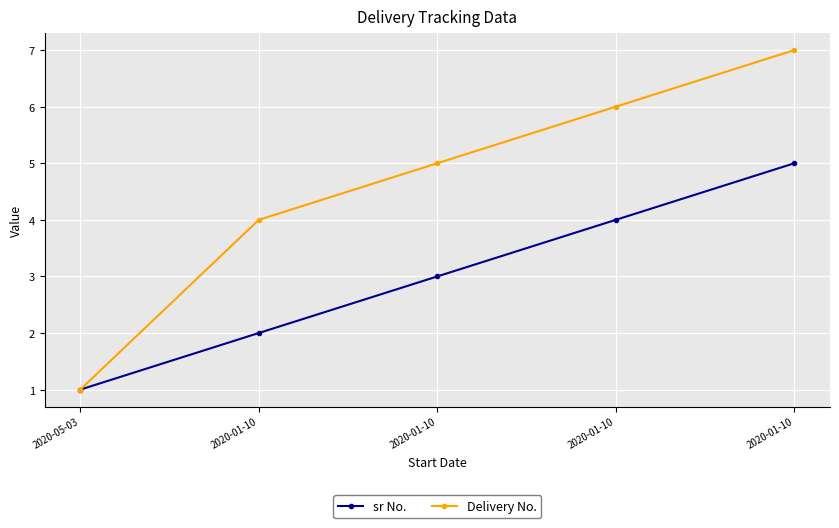

How many data points in sr No. are less than 3?

2